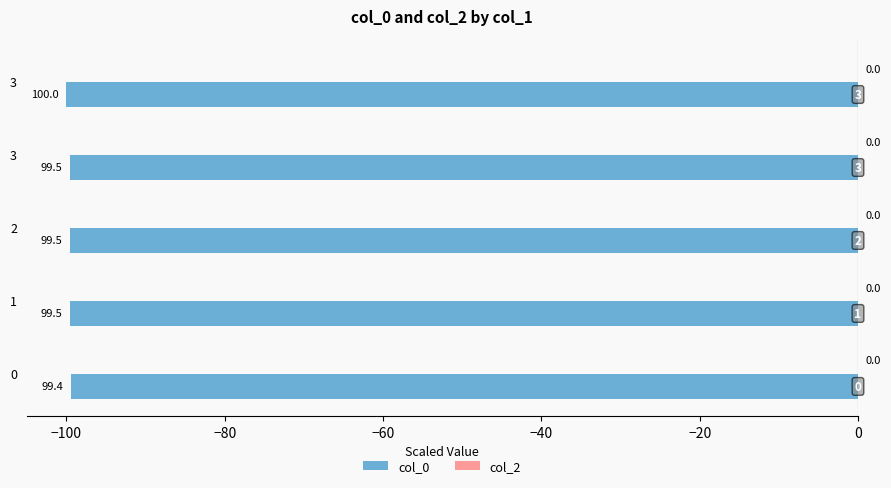

Are the bars horizontal?

Yes